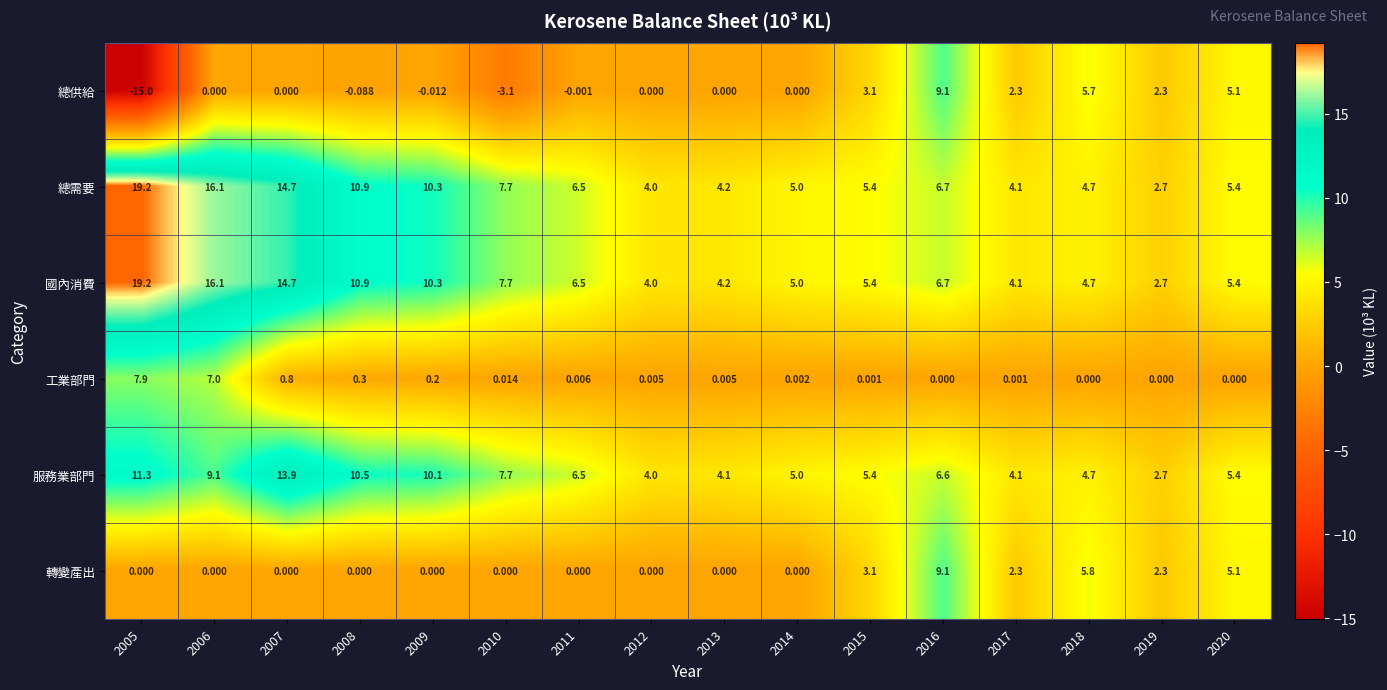

Which series has the widest spread of values?

總供給